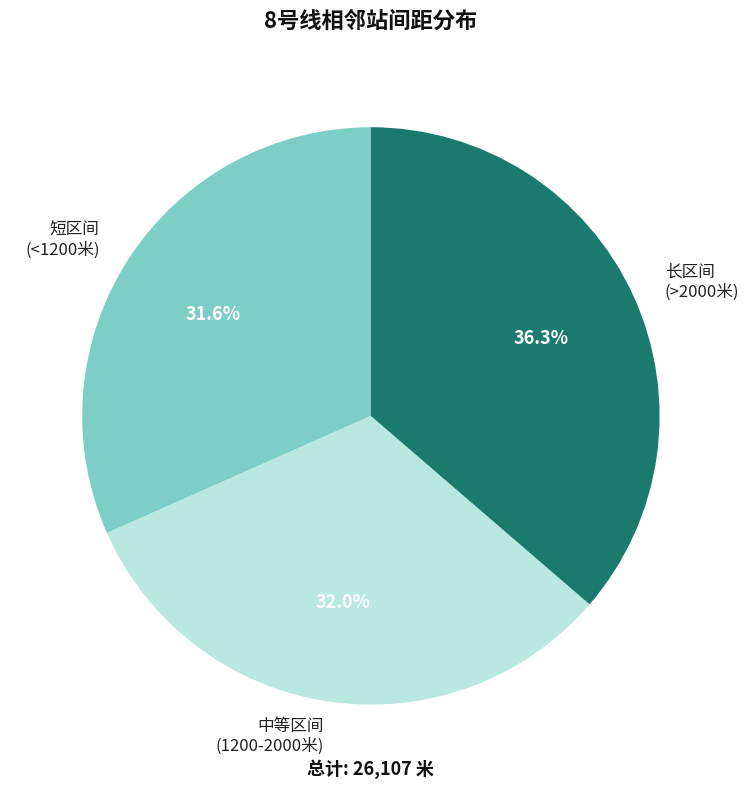

What percentage is NOT represented by 中等区间 (1200-2000米)?

68.0%